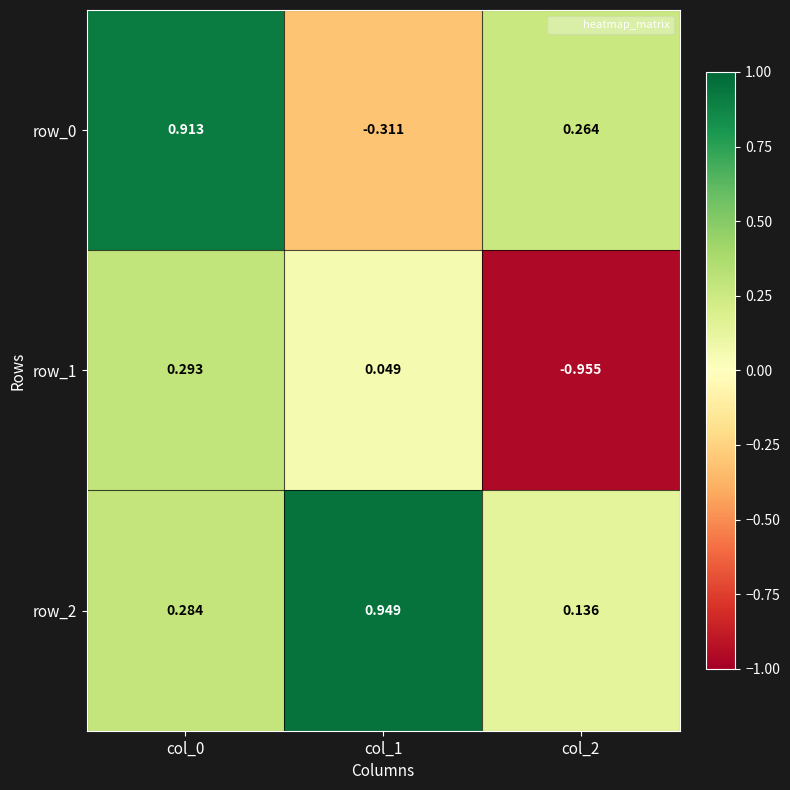

Is the value of row_1 at col_1 greater than the value of row_2 at col_1?

No